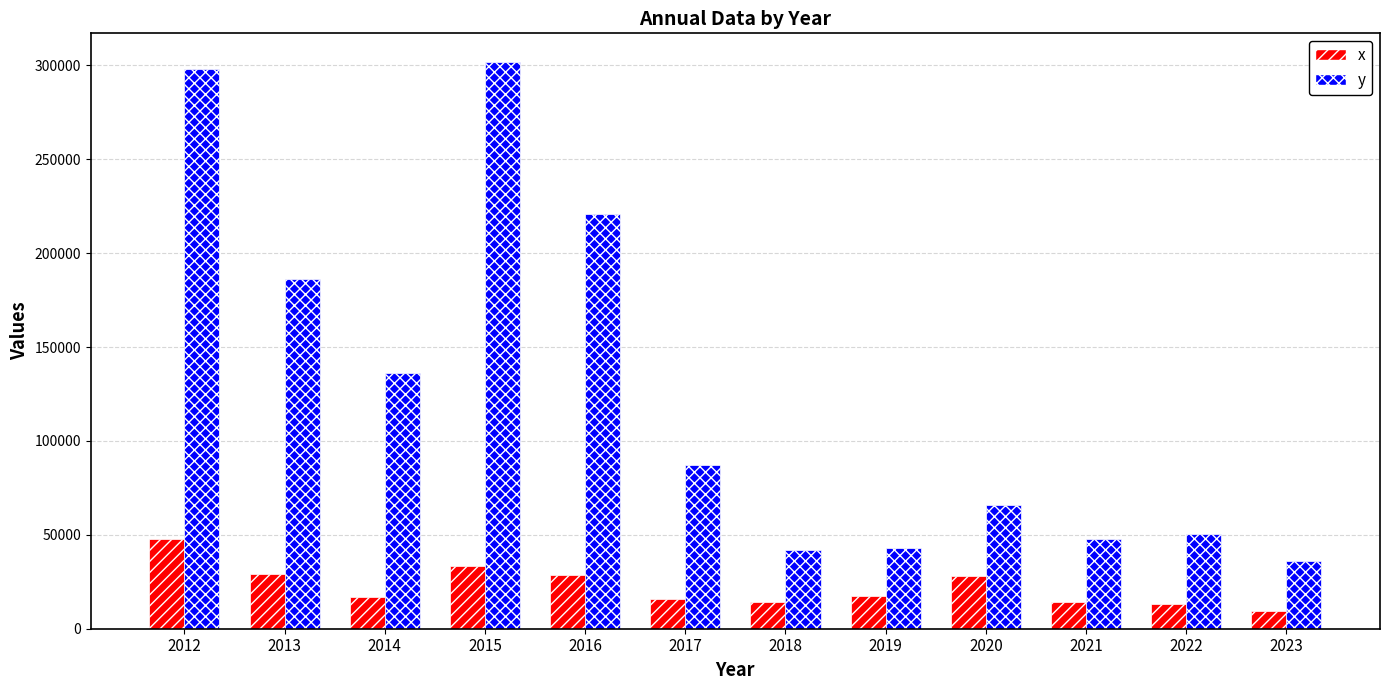

Is it true that x equals 28598.0 at 2016?

True